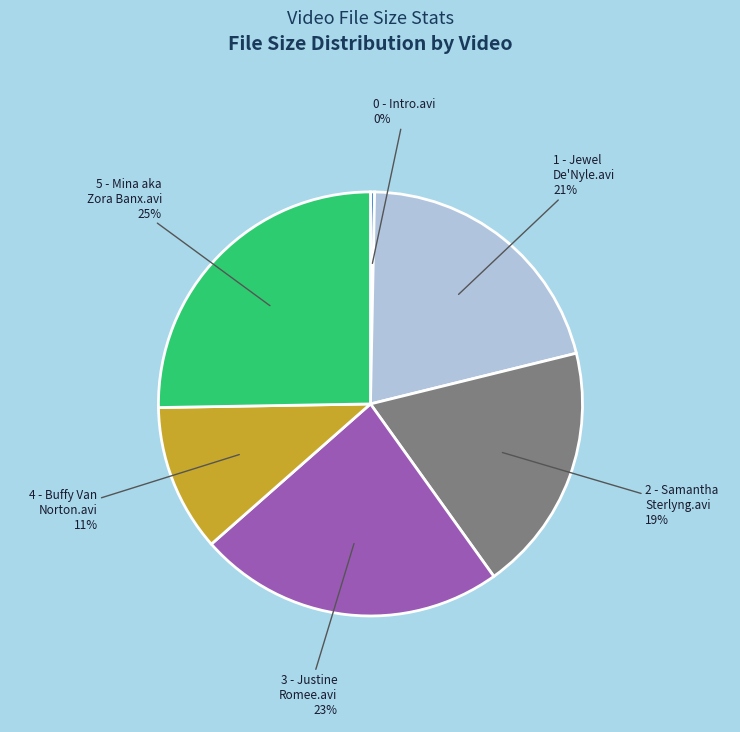

How many slices are in this pie chart?

6